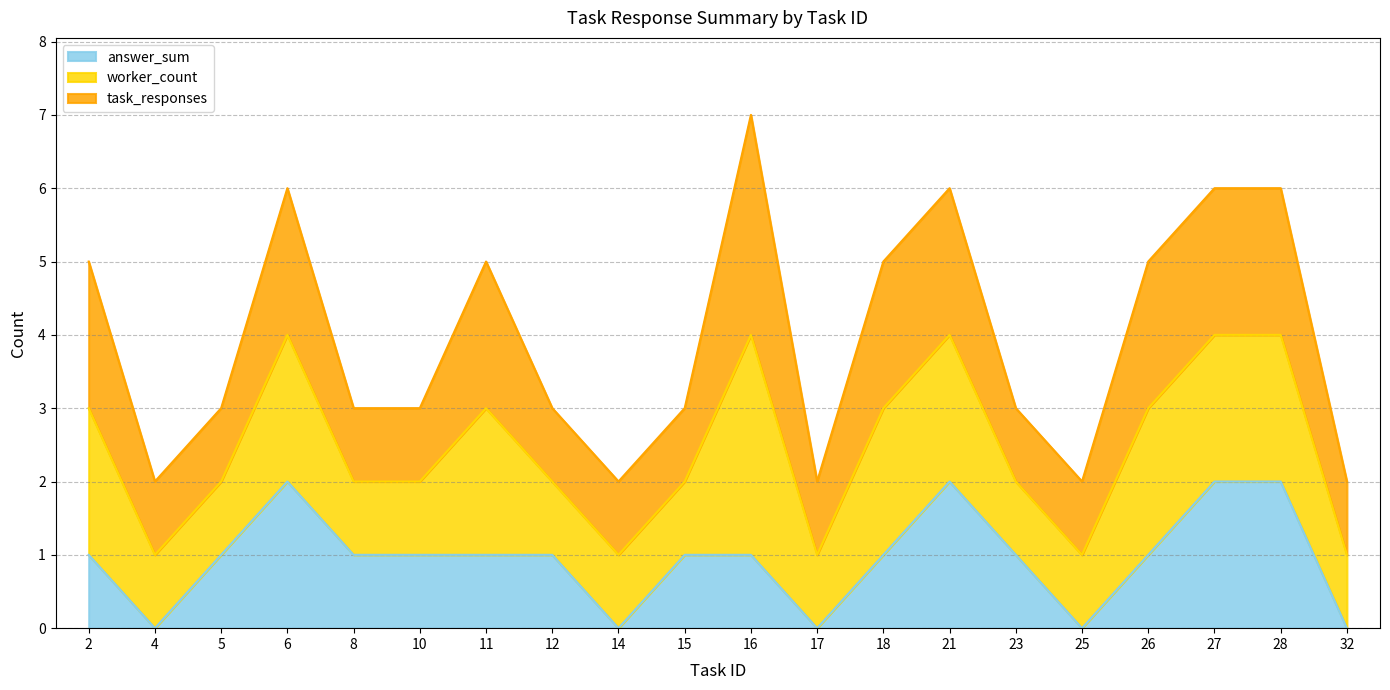

True or false: task_responses and worker_count cross at least once.

False